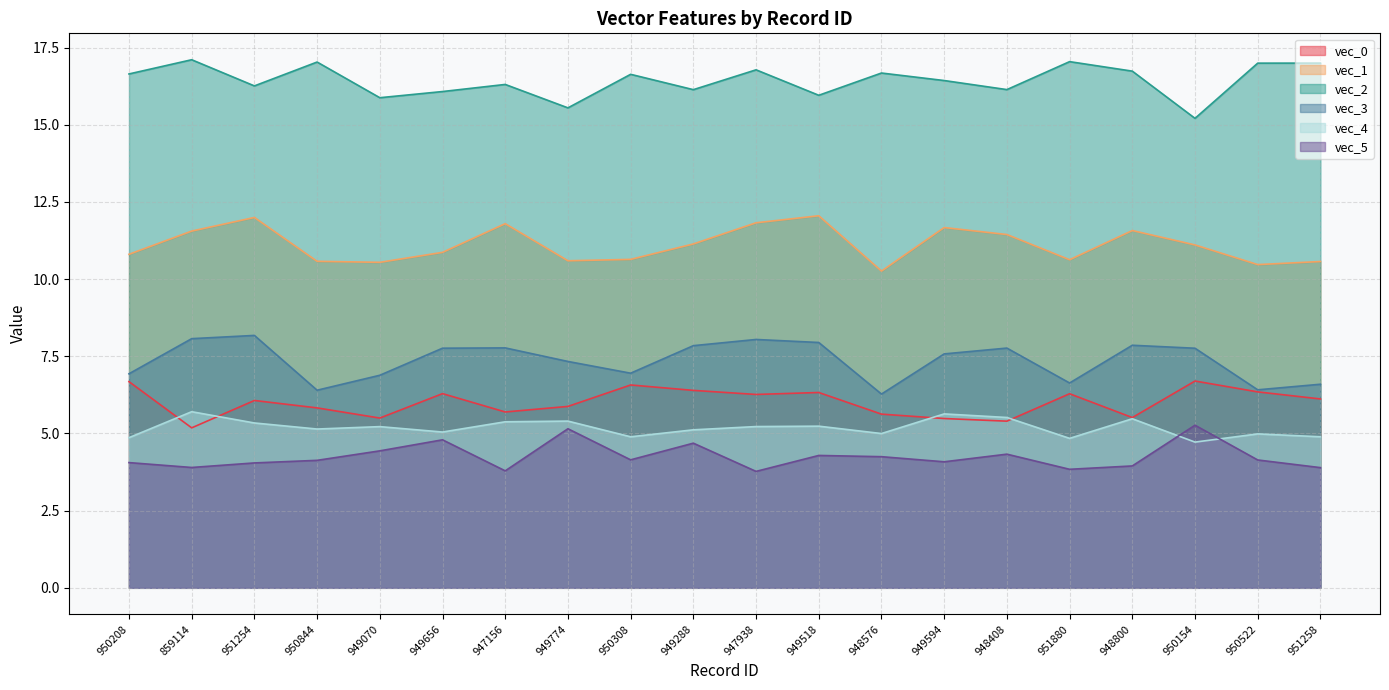

Does the chart have visible grid lines?

Yes